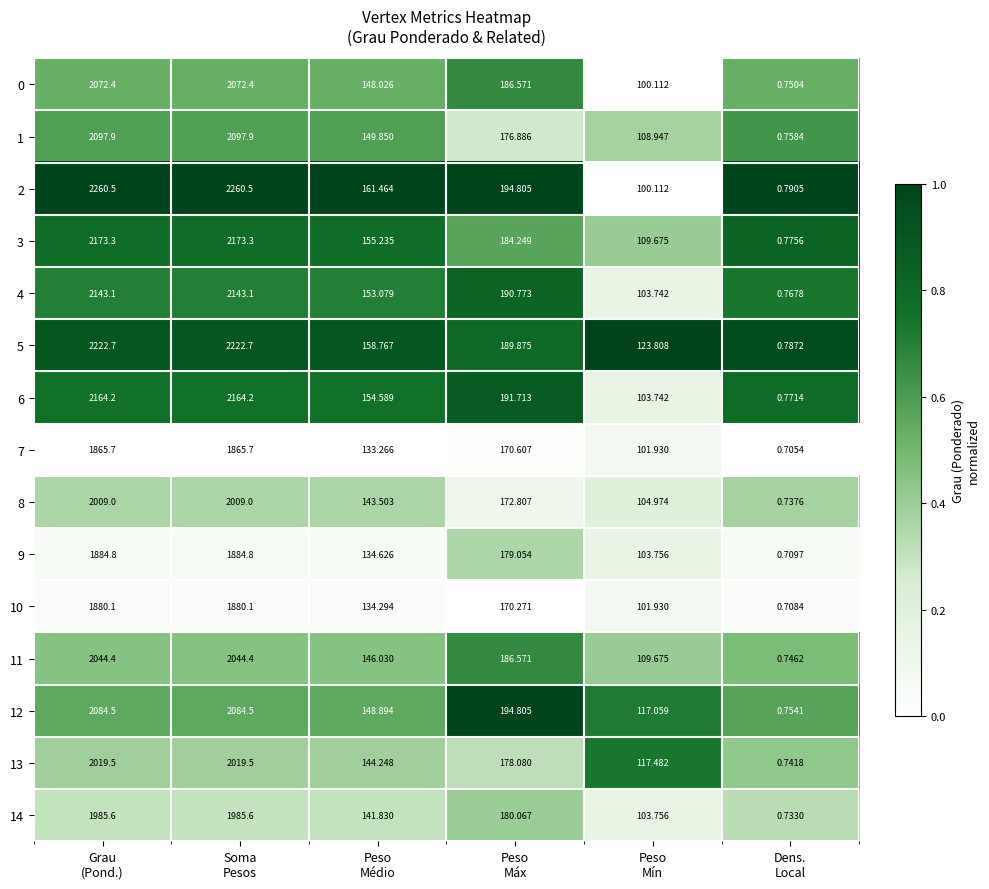

Count the number of categories in the chart.

6